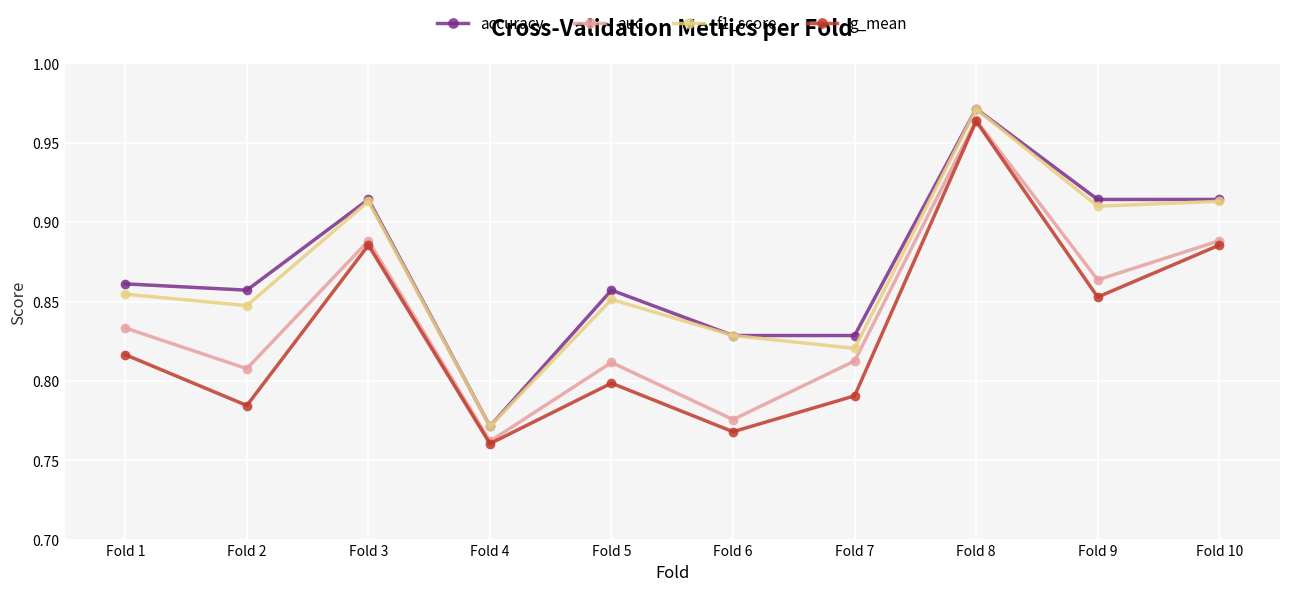

In g_mean, how many points are lower than both neighbors (excluding endpoints)?

4